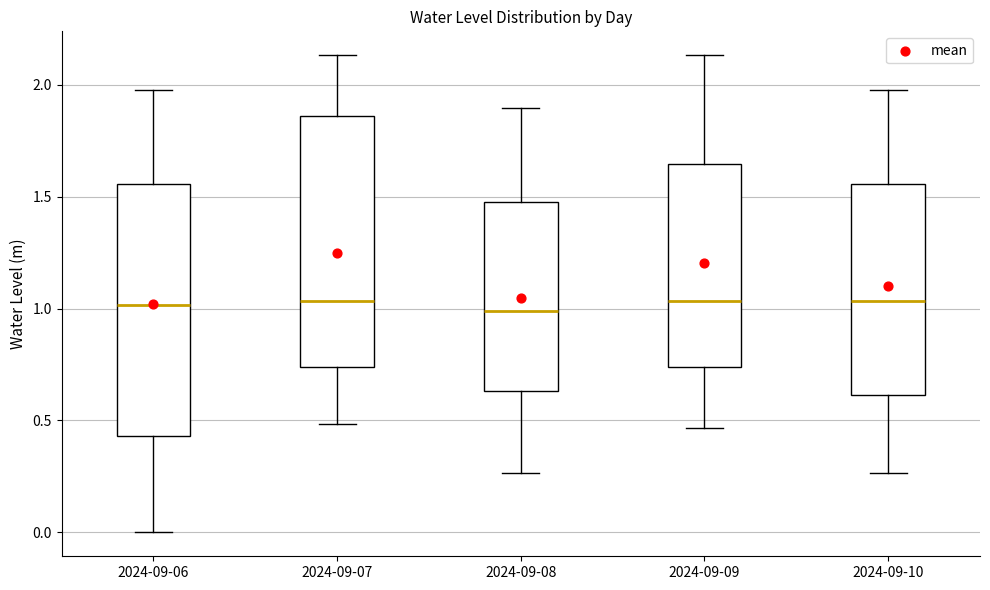

Where does the median line of the box for 2024-09-08 sit on the y-axis? The values are not printed on the chart, so give them approximately, as read against the axis.

1.00